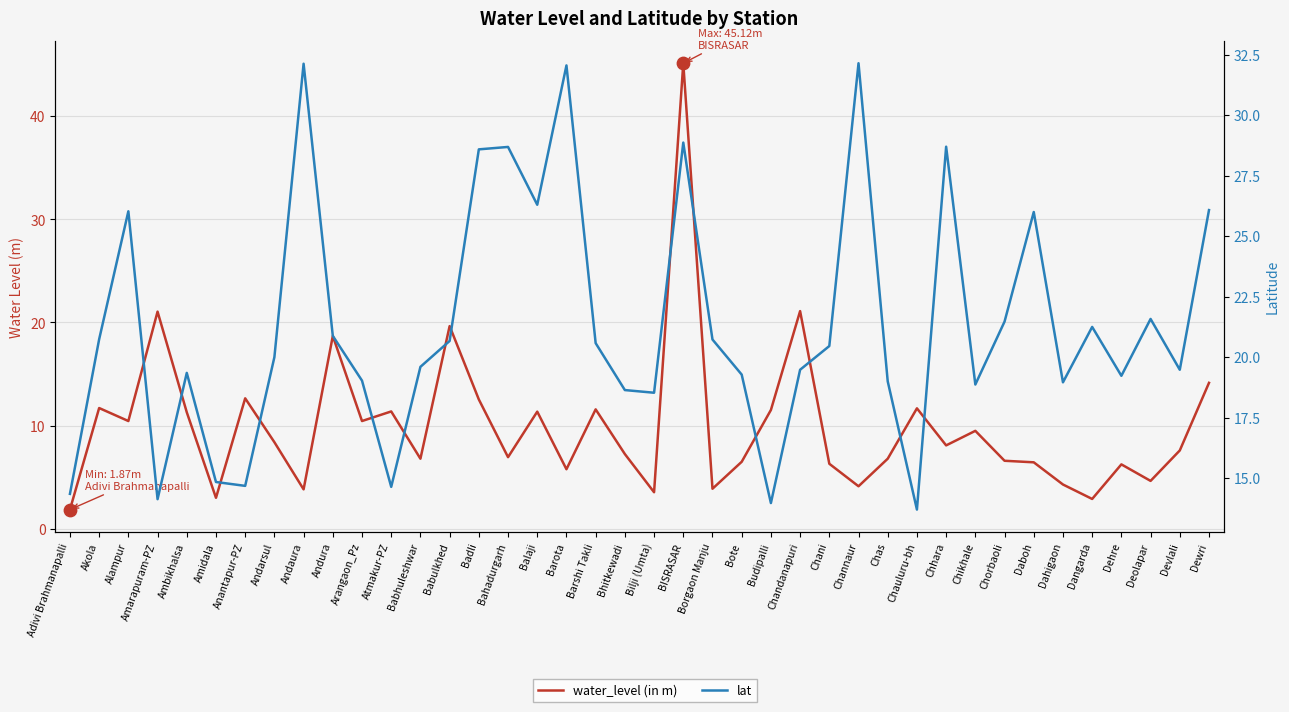

What is the total value across all series at Arangaon_Pz?

29.5